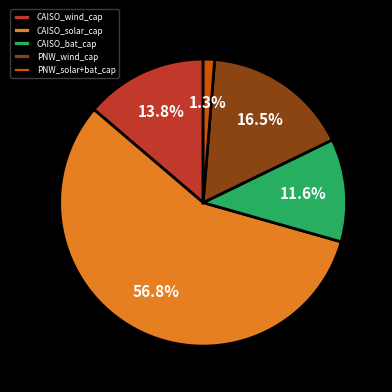

What is the largest slice in the pie chart?

CAISO_solar_cap